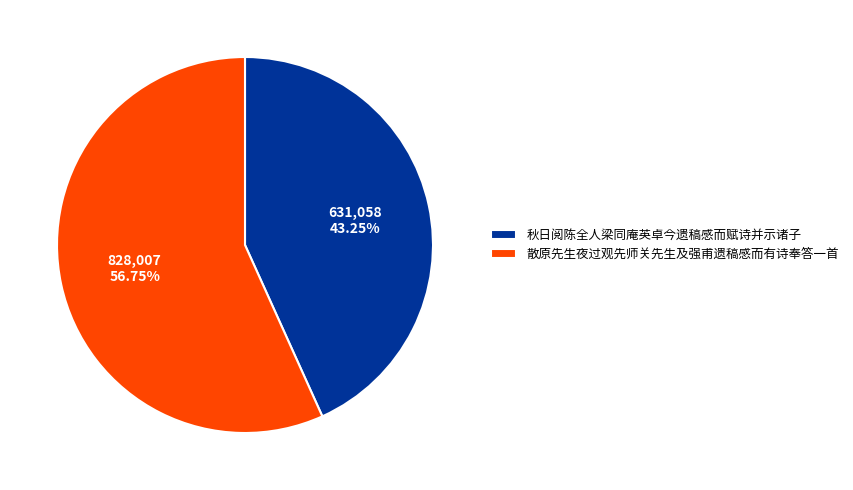

Do 秋日阅陈全人梁同庵英卓今遗稿感而赋诗并示诸子 and 散原先生夜过观先师关先生及强甫遗稿感而有诗奉答一首 together represent more than half of the pie?

Yes